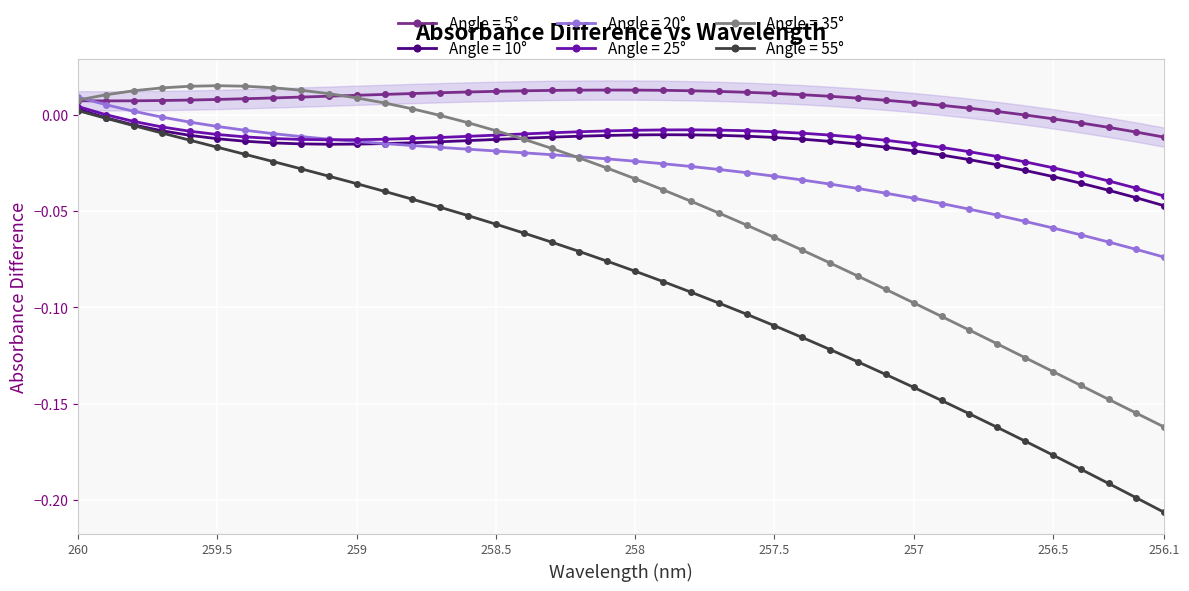

Is the value of 20 at 258.5 greater than the value of 25 at 30?

Yes